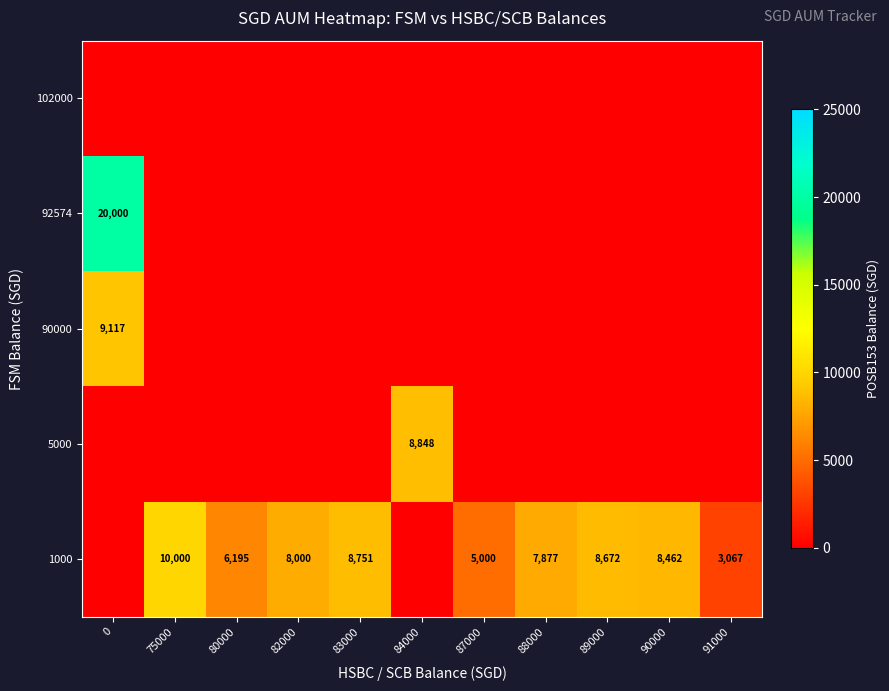

True or false: 1000 has a value of 8751 at 83000.

True